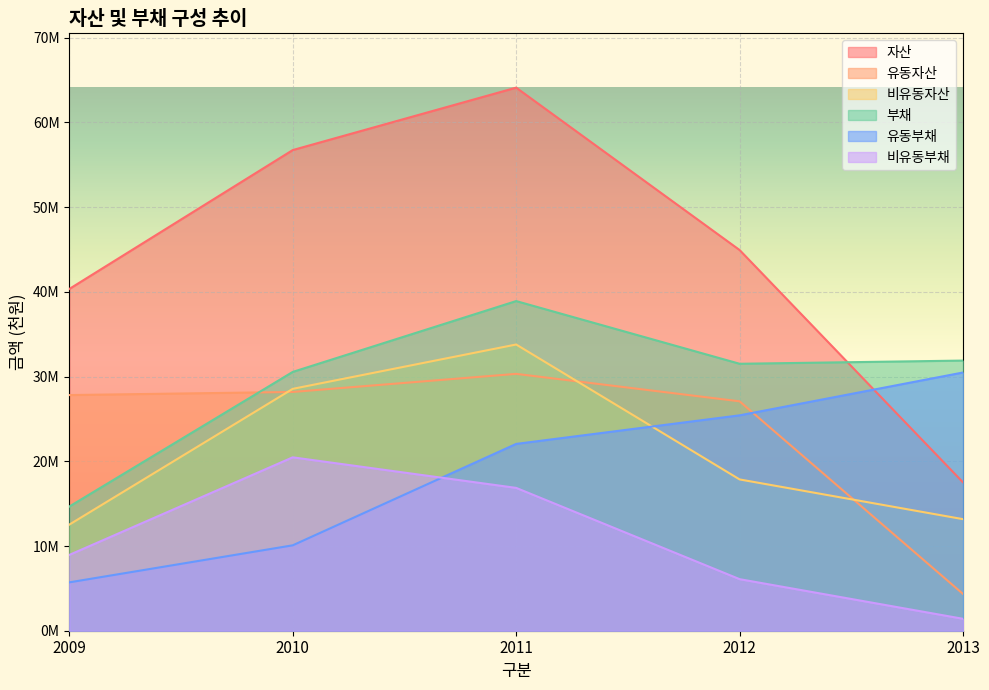

What is the sum of all 자산 values?

223621361